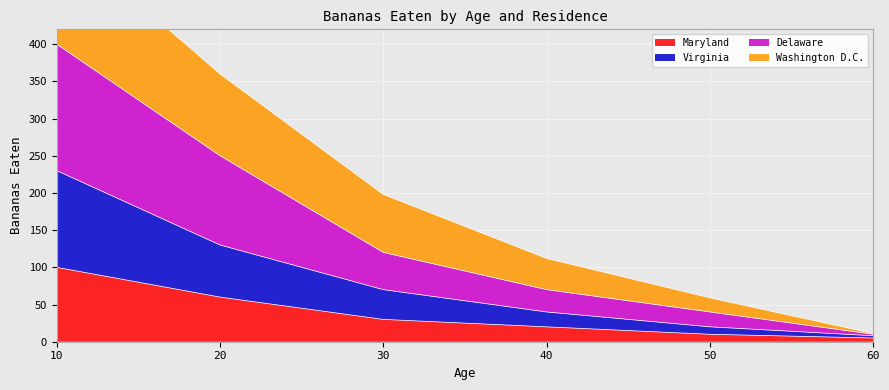

What is the difference between the Maryland values at 20 and 30?

30